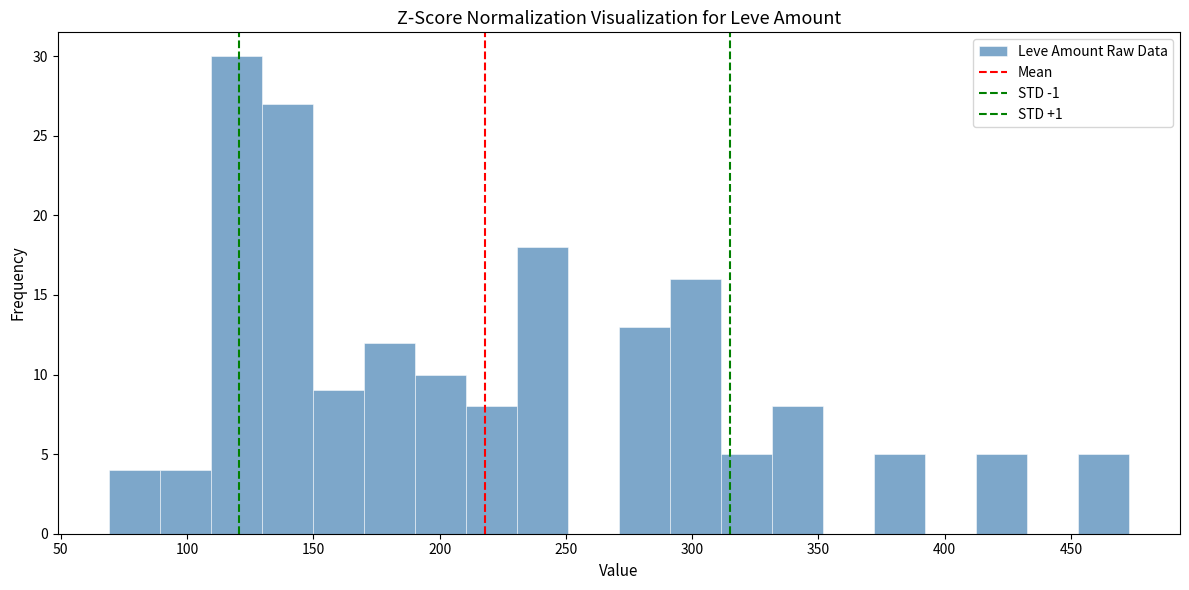

Reading left to right, transcribe this chart: for each bar, give the range it covers on the x-axis and its height. Neither the bar edges nor the heights are printed on the chart, so give them approximately, as read against the axes.

70 to 90: 4
90 to 110: 4
110 to 130: 30
130 to 150: 27
150 to 170: 9
170 to 190: 12
190 to 210: 10
210 to 230: 8
230 to 250: 18
250 to 270: 0
270 to 290: 13
290 to 310: 16
310 to 330: 5
330 to 350: 8
350 to 370: 0
370 to 390: 5
390 to 410: 0
410 to 435: 5
435 to 455: 0
455 to 475: 5